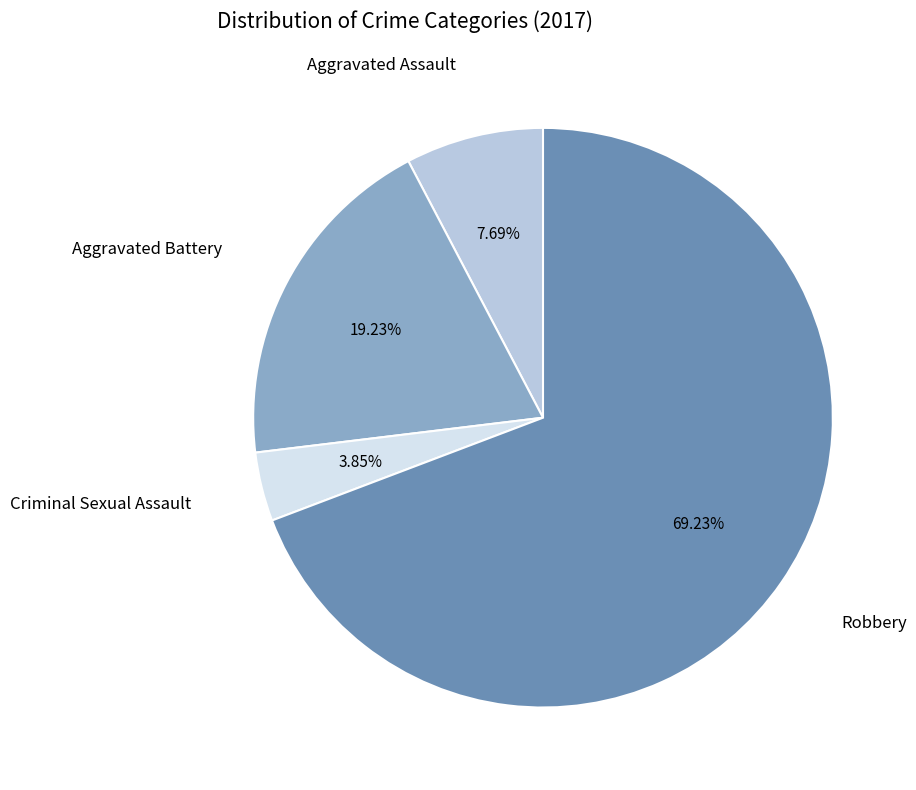

Is there a majority slice in this chart?

Yes